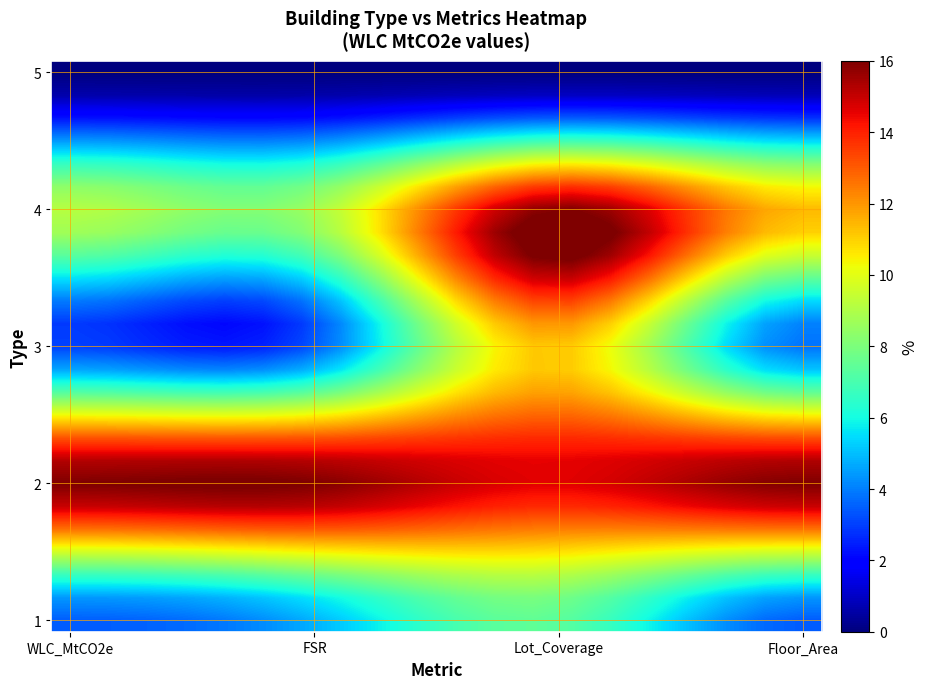

How many categories are shown in the chart?

20